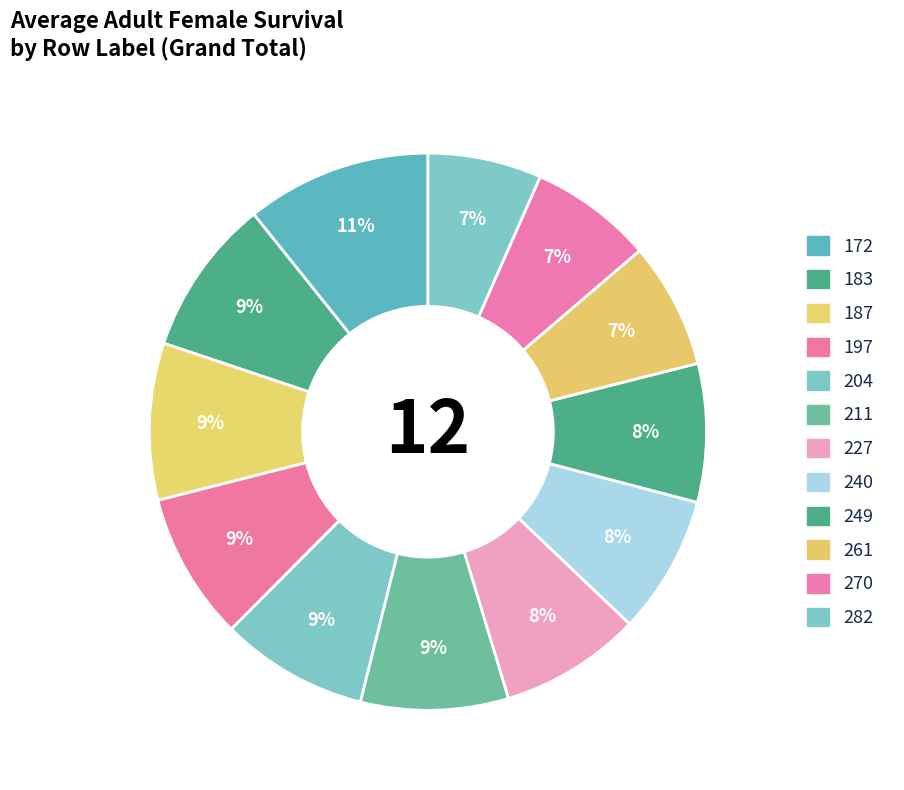

True or false: 249 accounts for 8% of the total.

True